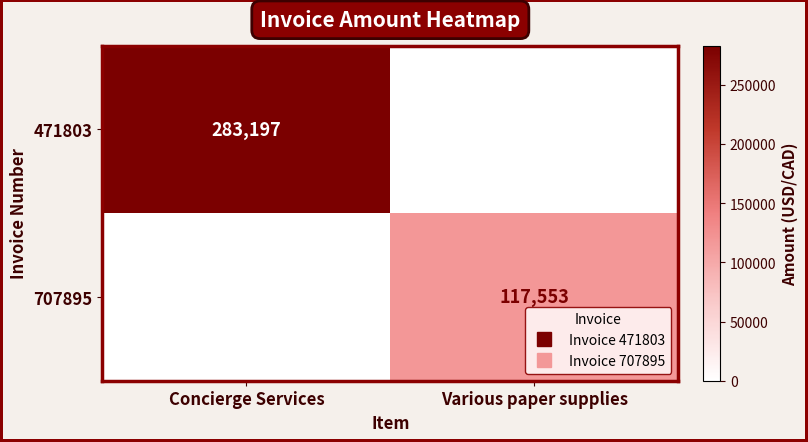

Which series has the widest spread of values?

471803